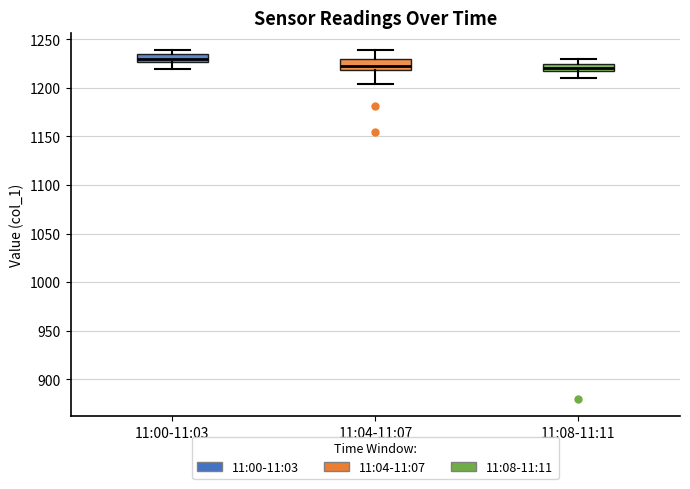

Where is the upper edge of the box for 11:04-11:07 on the y-axis? The values are not printed on the chart, so give them approximately, as read against the axis.

1230